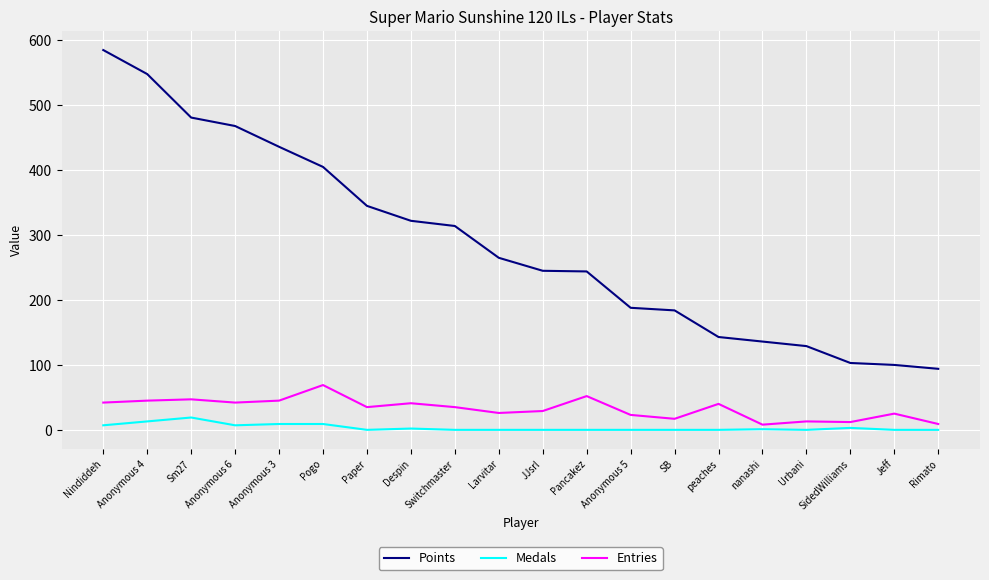

True or false: Medals and Points cross at least once.

False